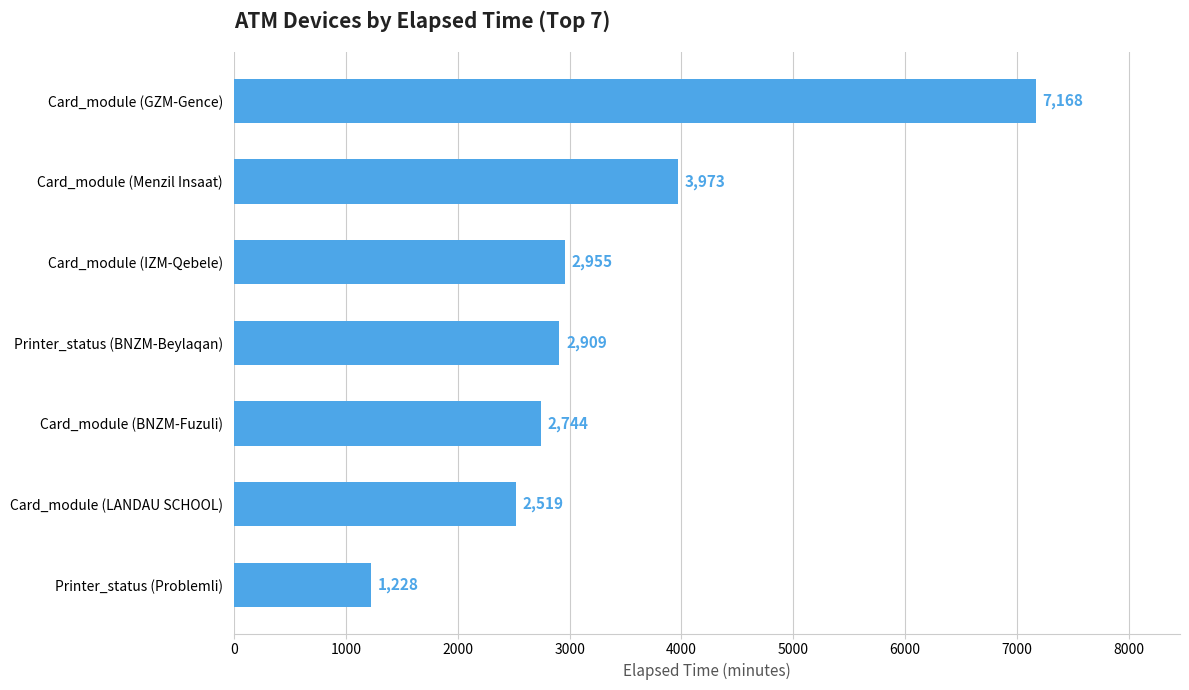

Reading bottom to top, transcribe all the data shown in this chart.

Printer_status (Problemli)=1228	Card_module (LANDAU SCHOOL)=2519	Card_module (BNZM-Fuzuli)=2744	Printer_status (BNZM-Beylaqan)=2909	Card_module (IZM-Qebele)=2955	Card_module (Menzil Insaat)=3973	Card_module (GZM-Gence)=7168